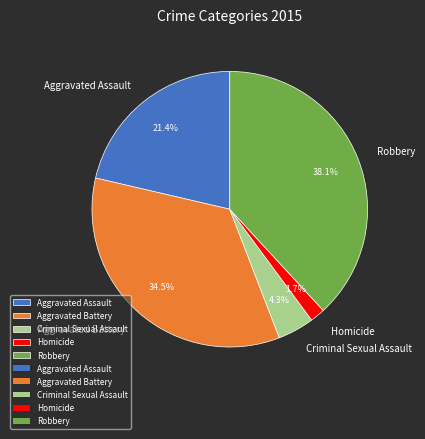

What portion of the pie excludes Homicide?

98.3%